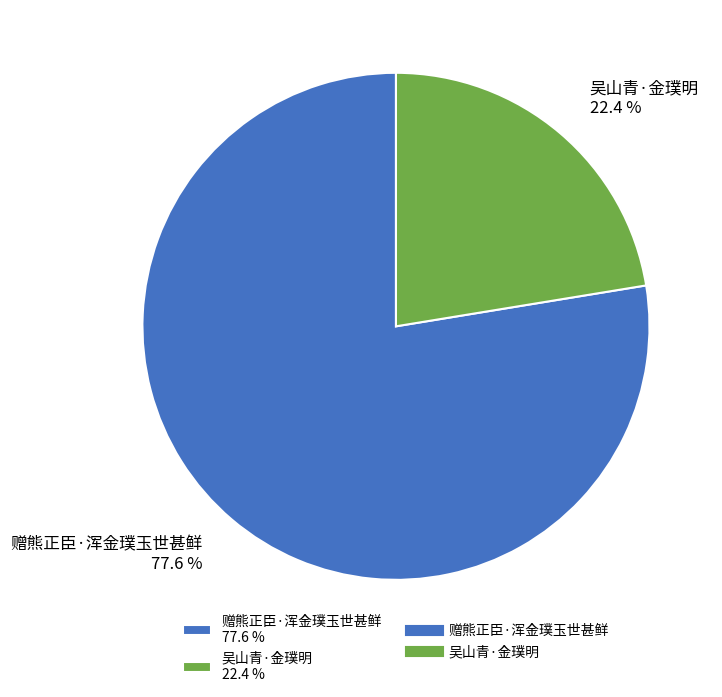

How many slices are in this pie chart?

2